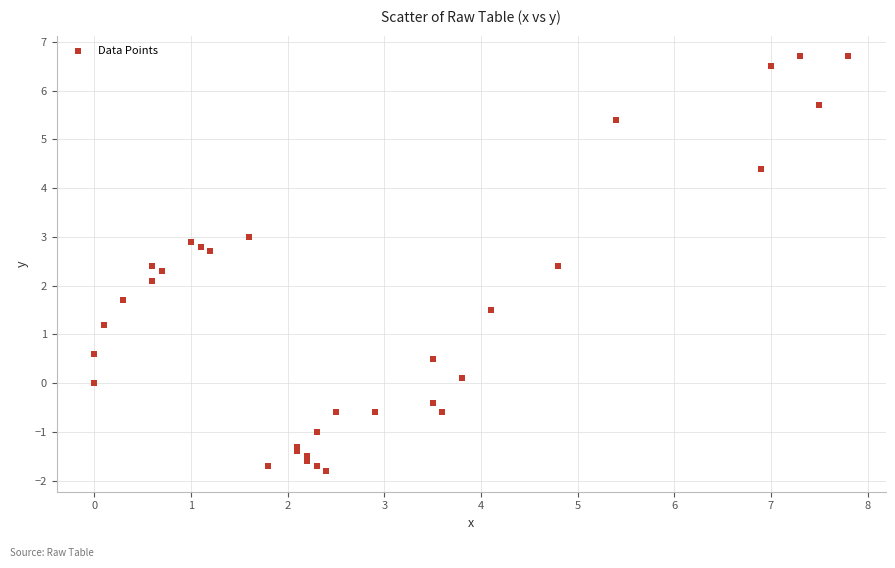

What Y value in the scatter plot is closest to 2?

2.1